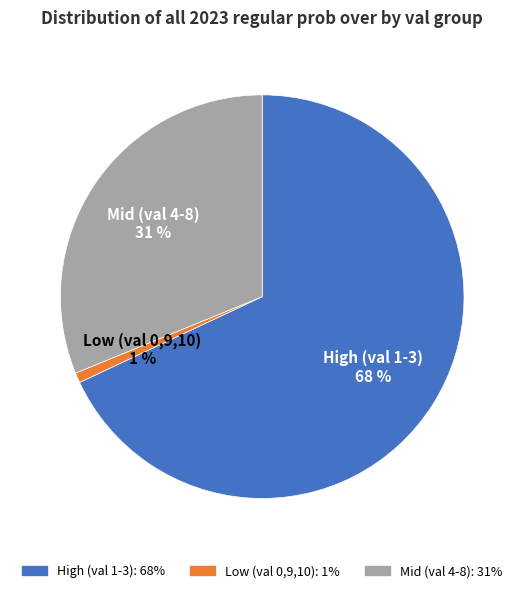

Is there a majority slice in this chart?

Yes